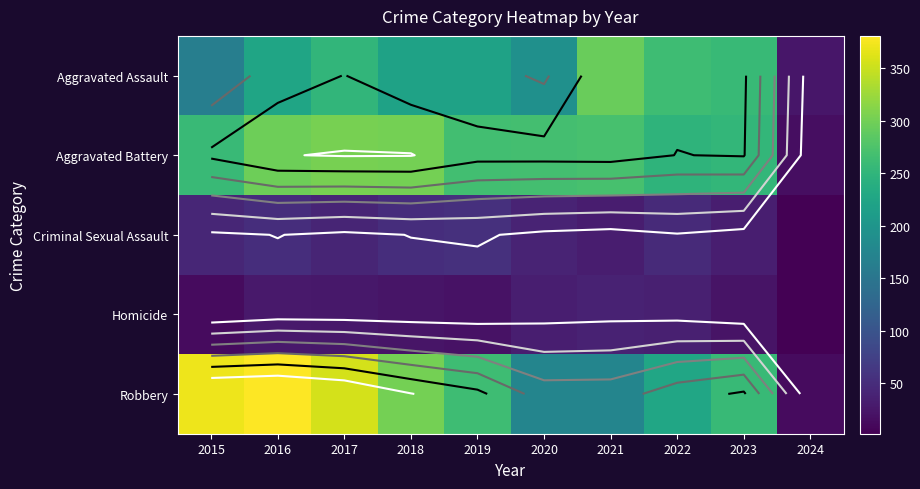

At which label does Robbery first exceed 263?

2015